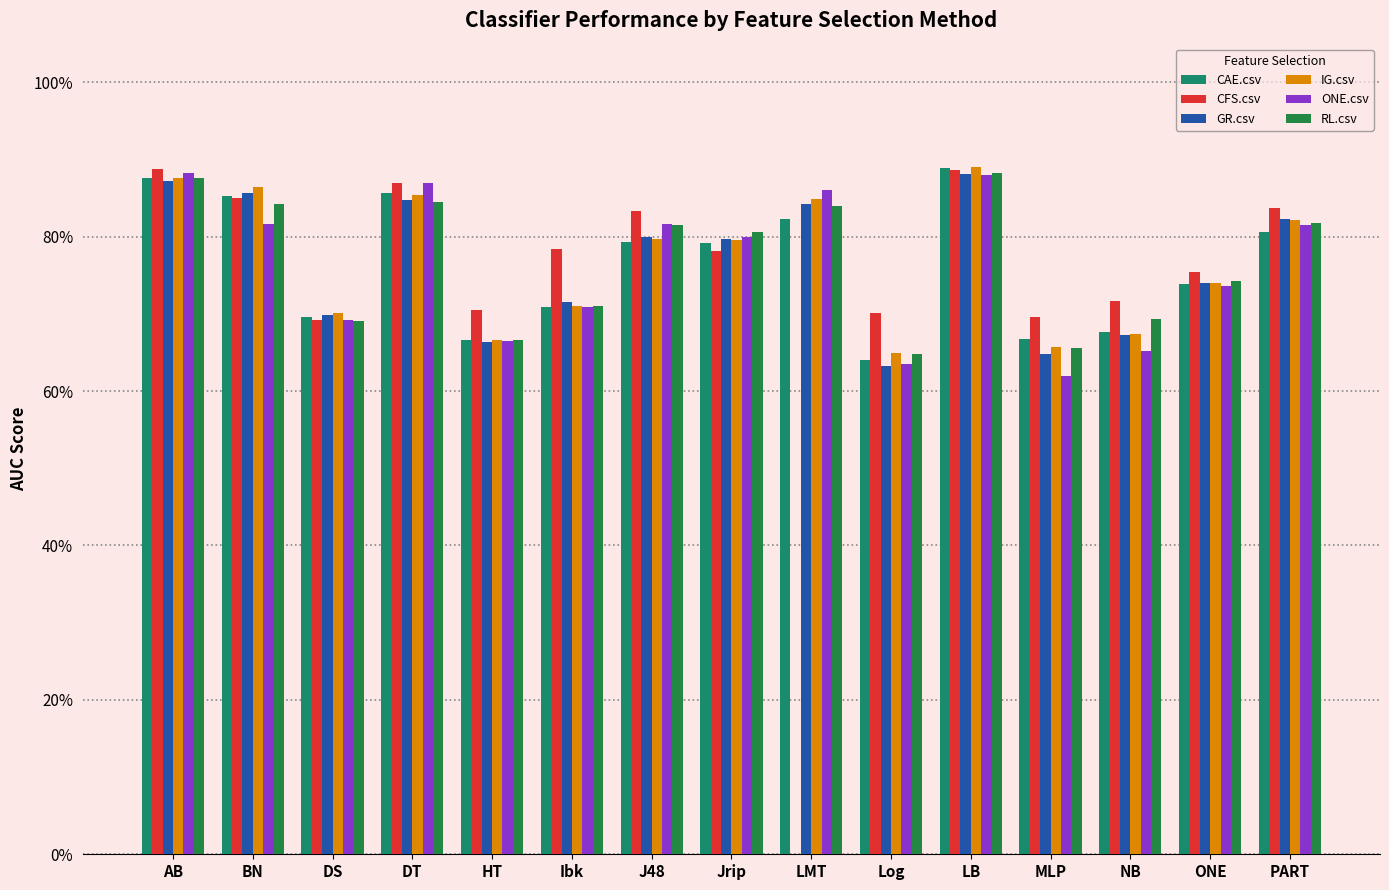

At which category does the chart reach its minimum across all series?

LMT